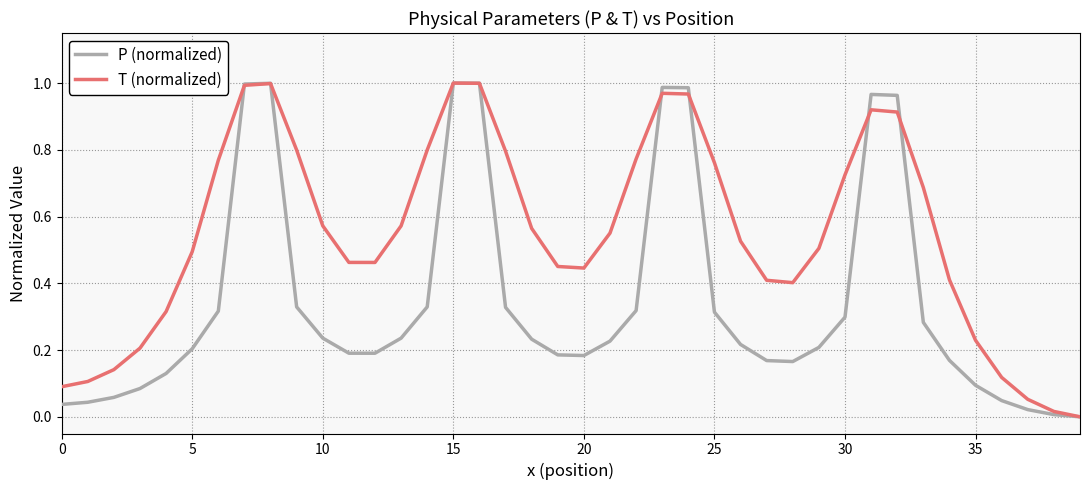

Rank the series by their average value, from highest to lowest.

T (normalized), P (normalized)